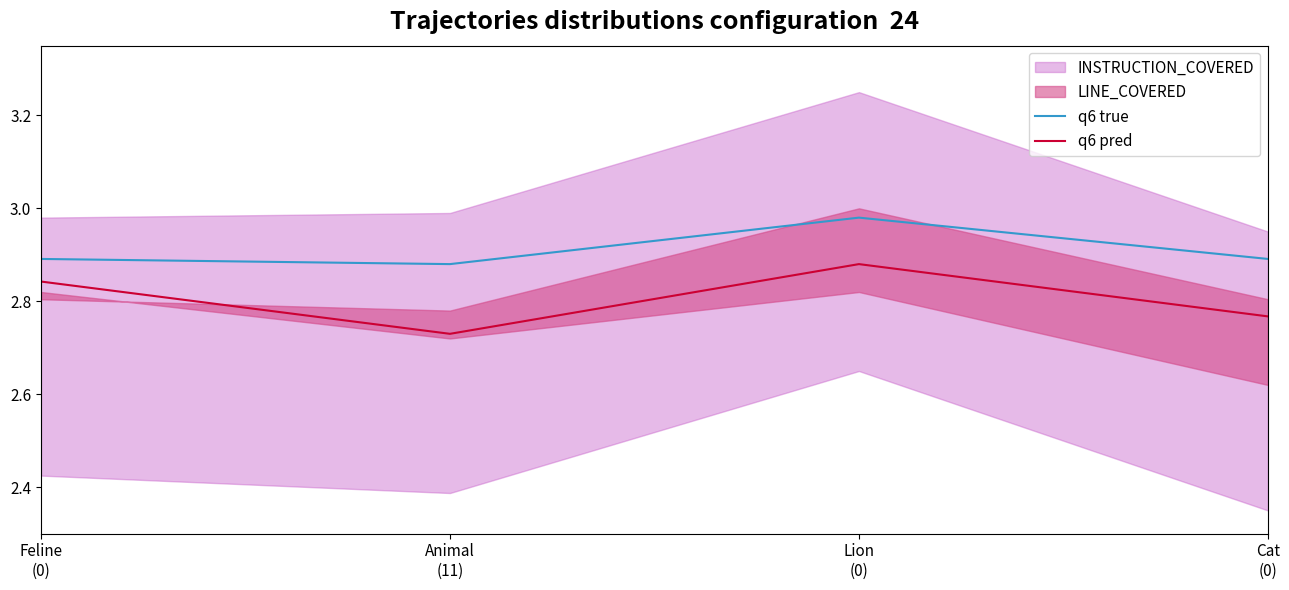

How many lines are shown in the chart?

2